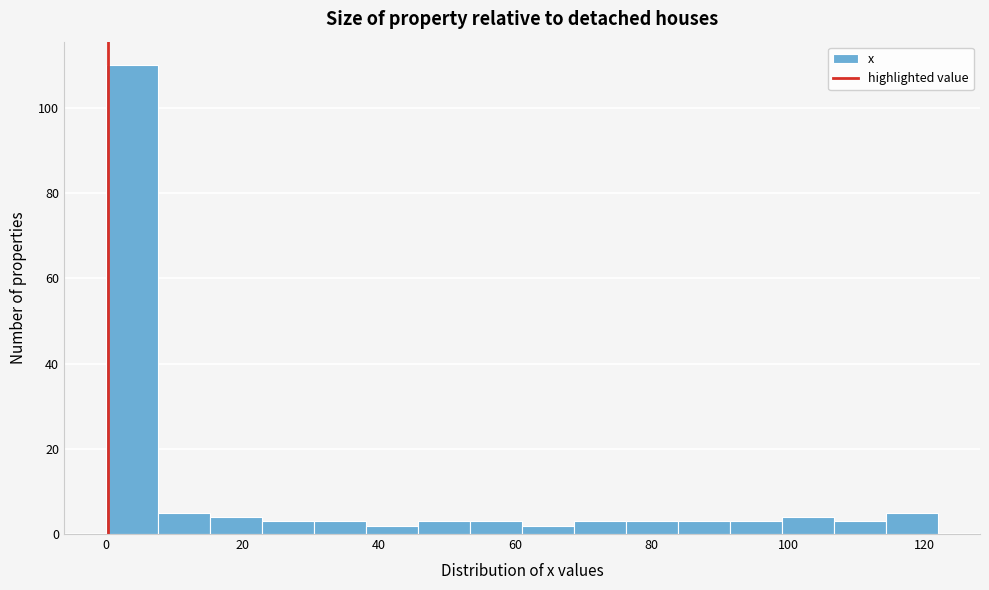

Around what value on the x-axis is the tallest bar? Give the approximate position of its centre, as read against the axis.

4